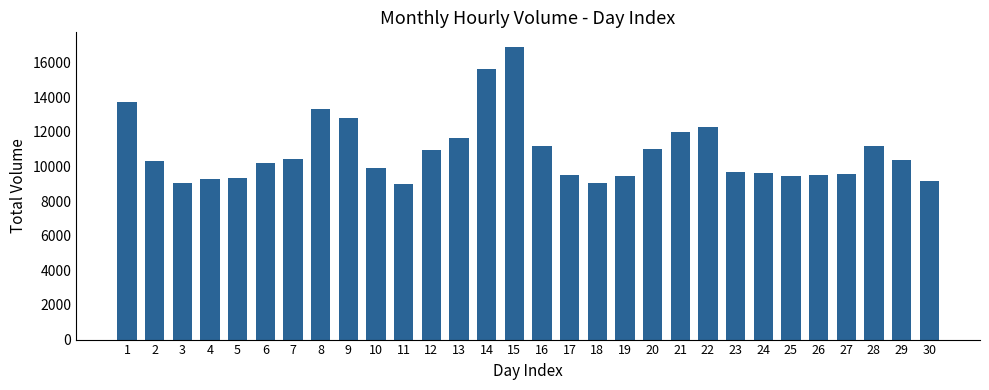

What is the value of the 1st bar from the left?

13709